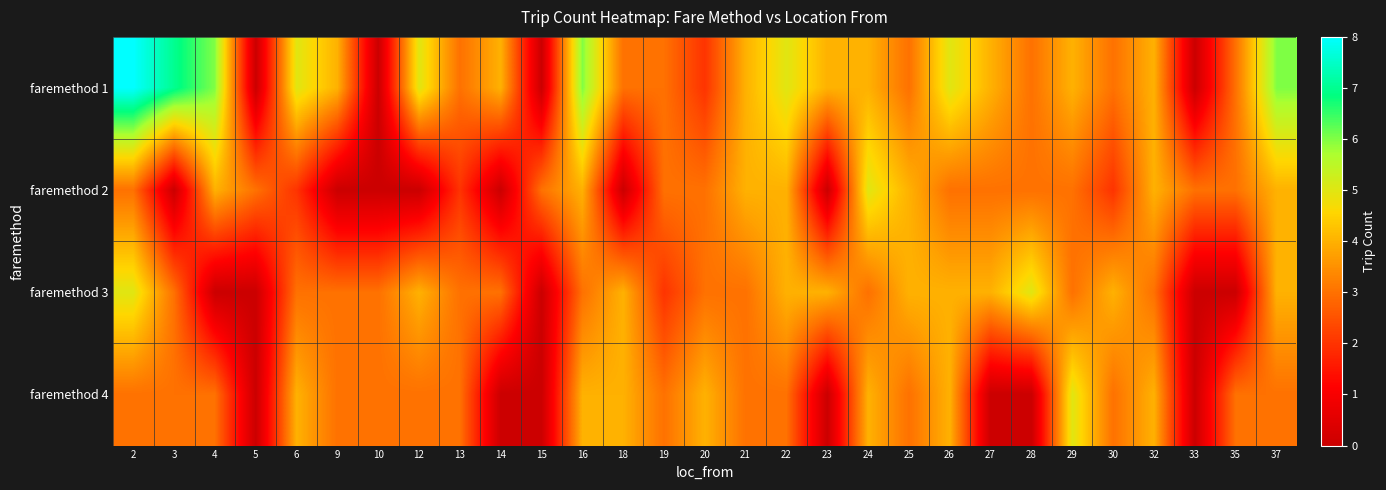

Which series has the largest total across all categories?

faremethod 1